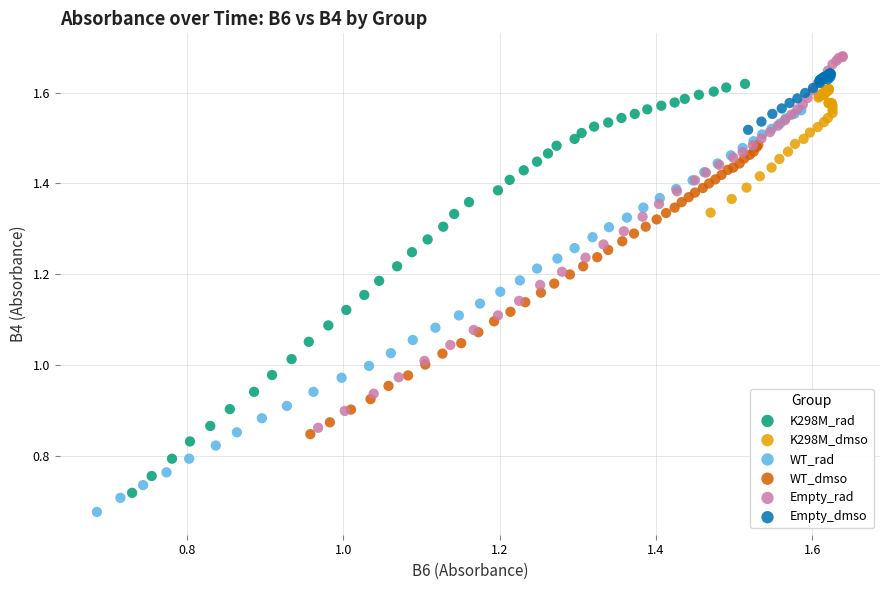

Which series has the widest spread of Y values?

K298M_rad